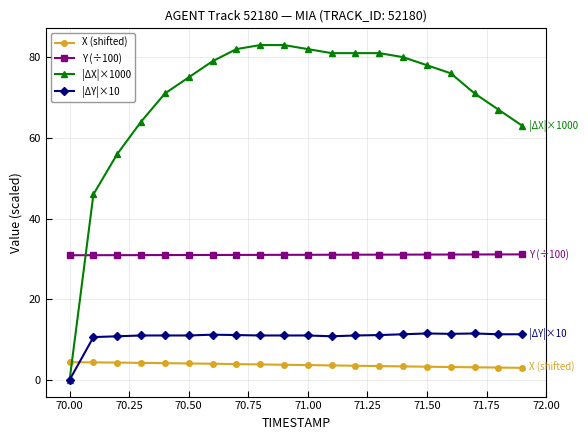

What is the greatest value displayed?

83.0